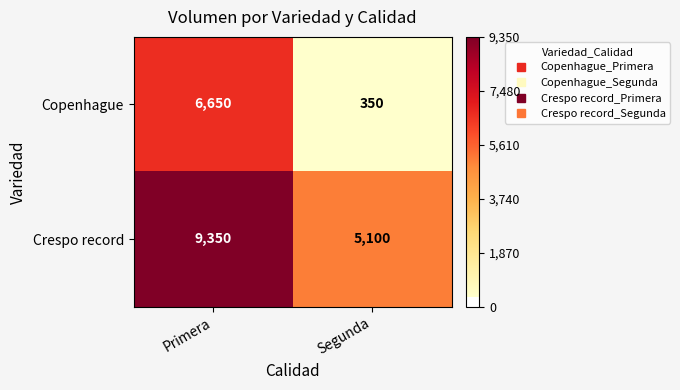

Which series has the largest range (max minus min)?

Copenhague